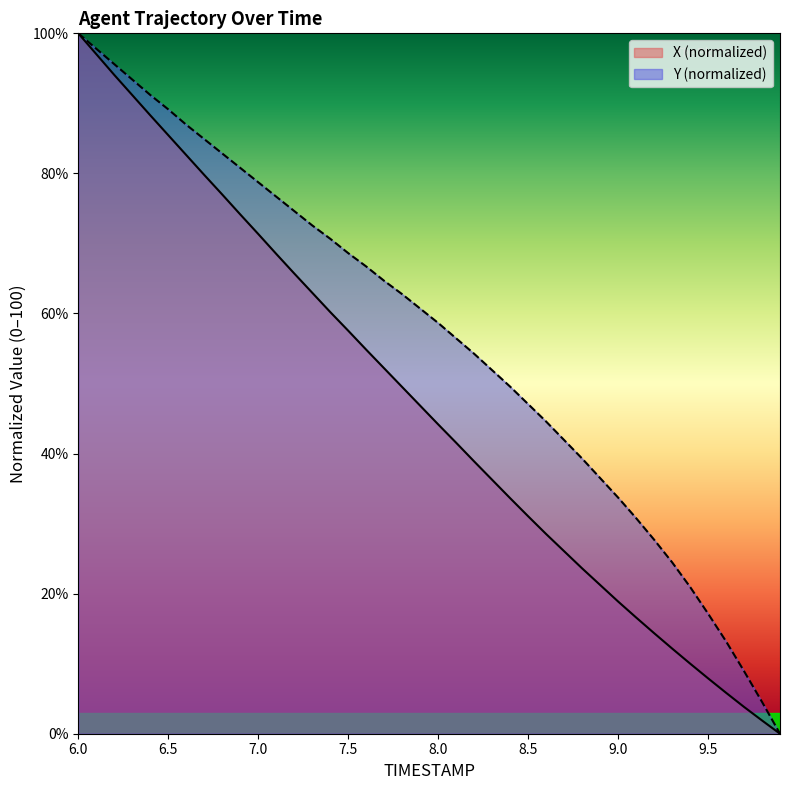

What is the label of the 37th point from the right?

6.3